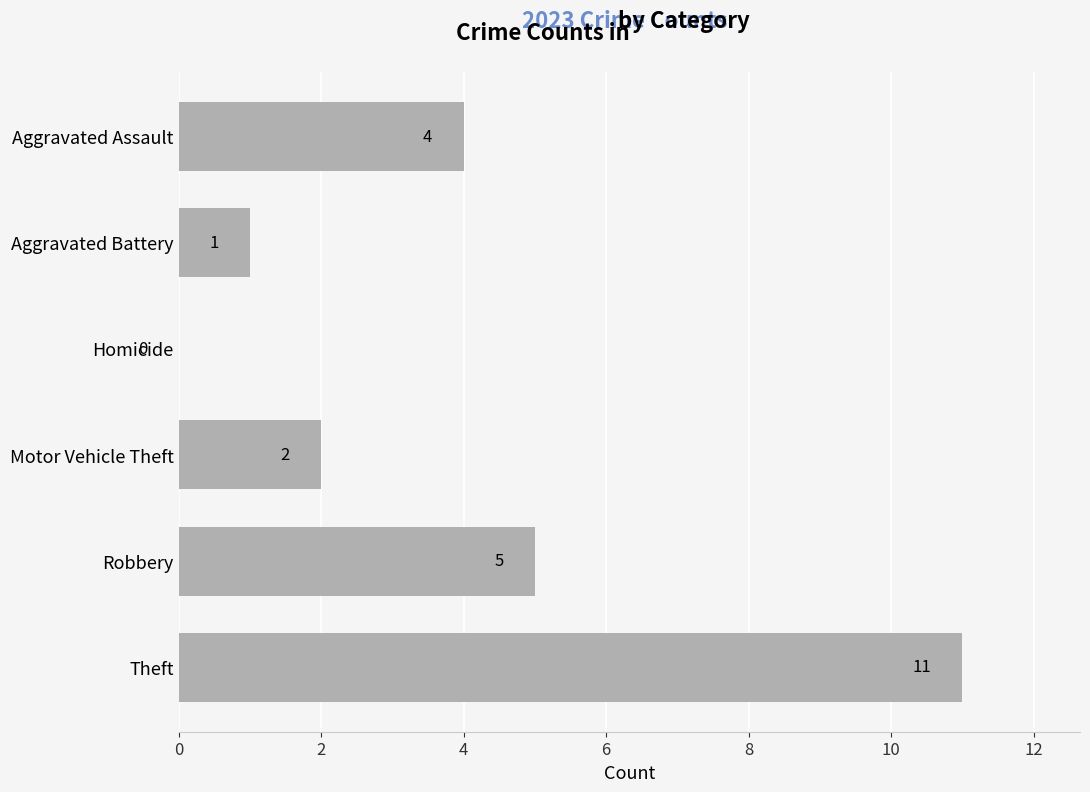

Does the chart contain stacked bars?

No